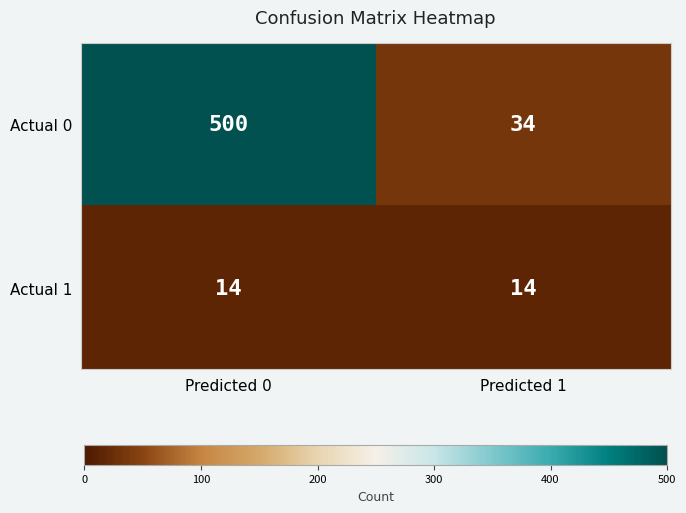

How many categories are shown in the chart?

2